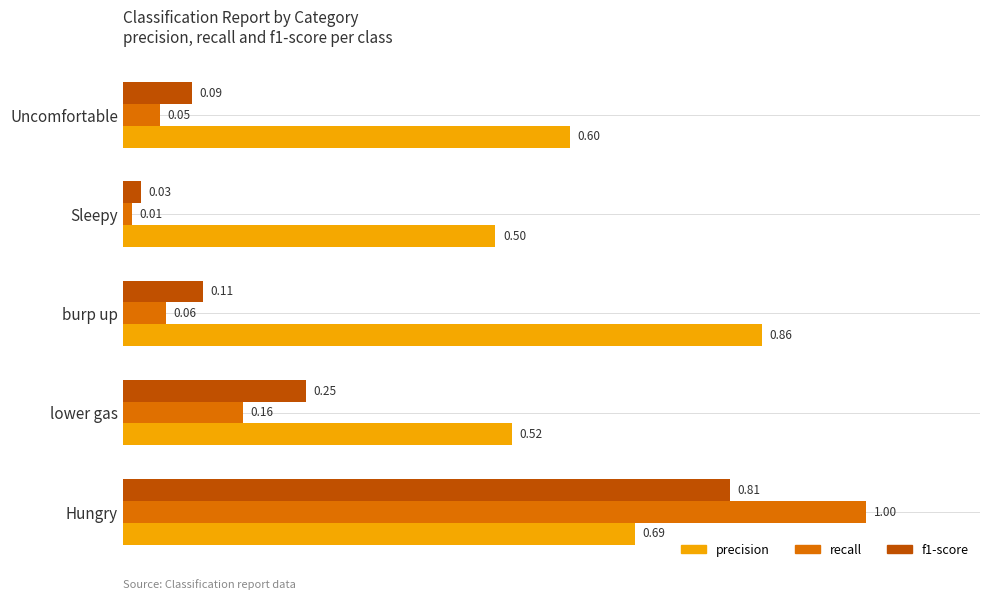

What is the average value of the recall series?

0.3